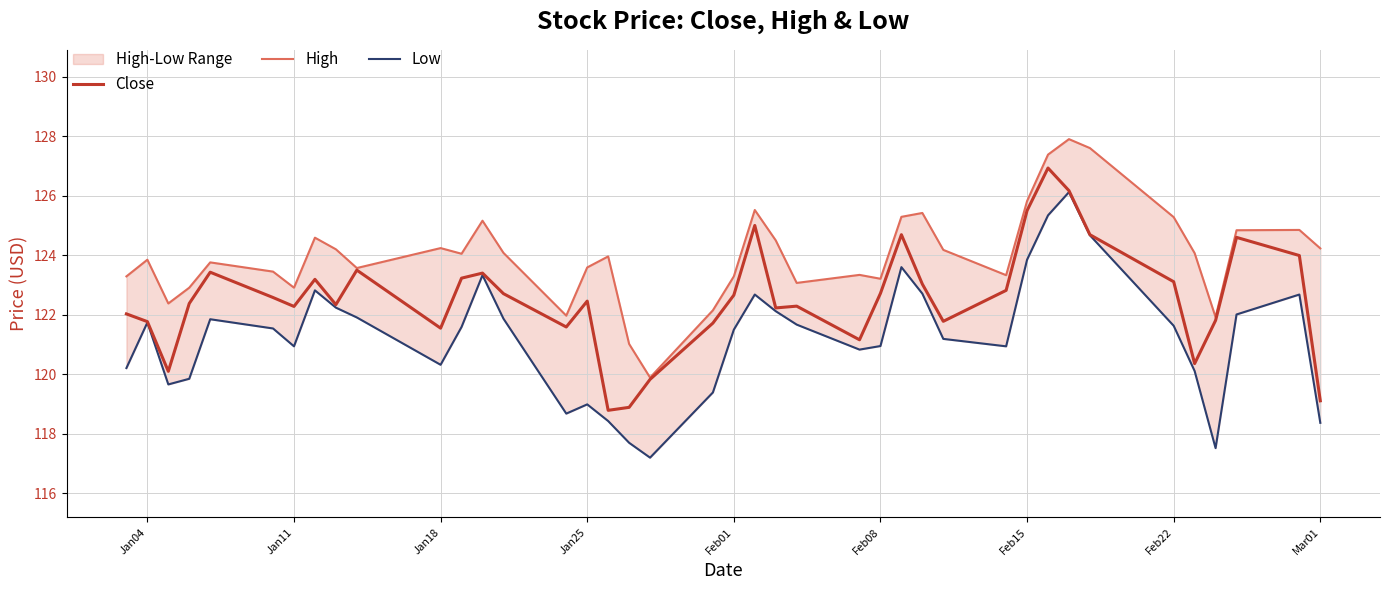

What is the value of the Close point at the 33rd from the left?

126.2